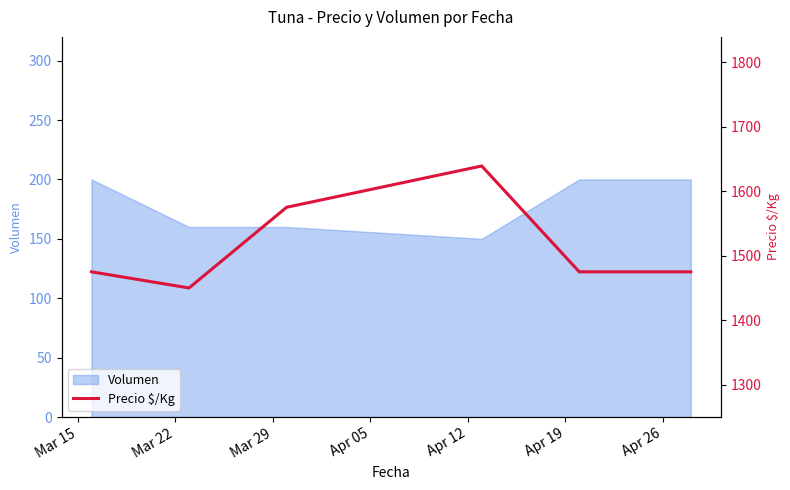

How many points are higher than both their immediate neighbors (excluding endpoints)?

1